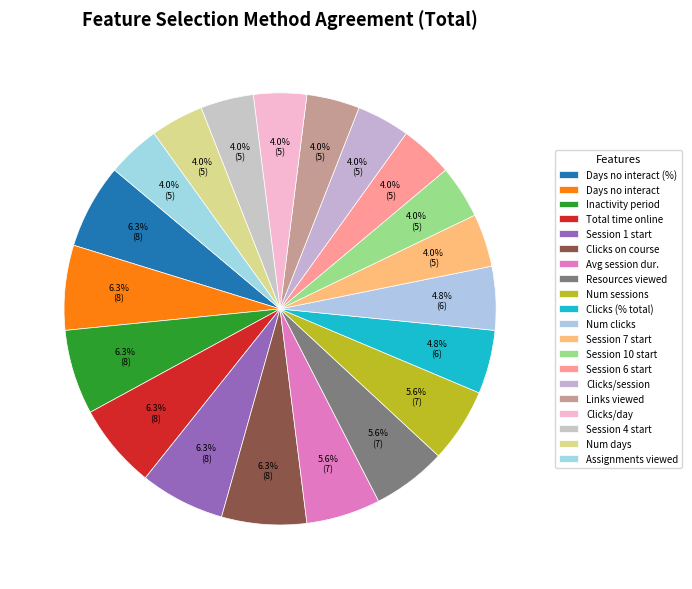

How many slices are in this pie chart?

20